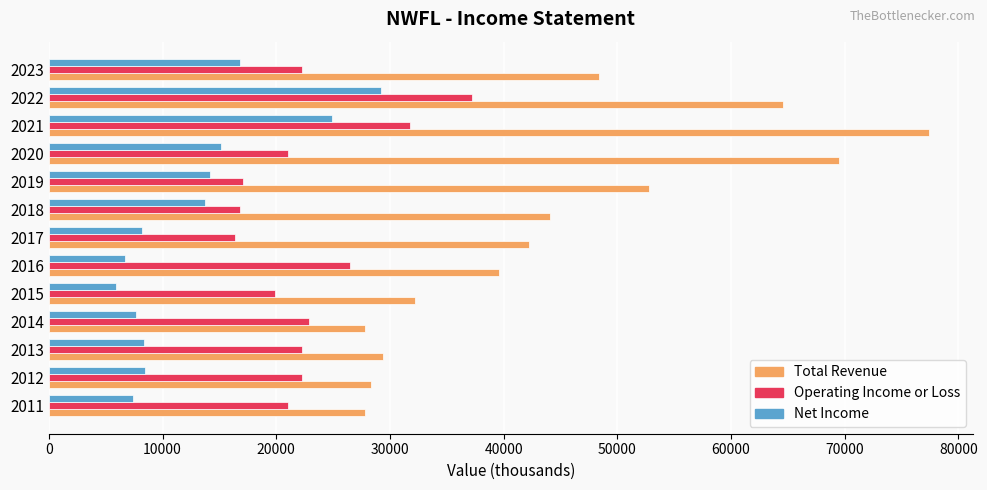

What is the smallest value displayed?

5900